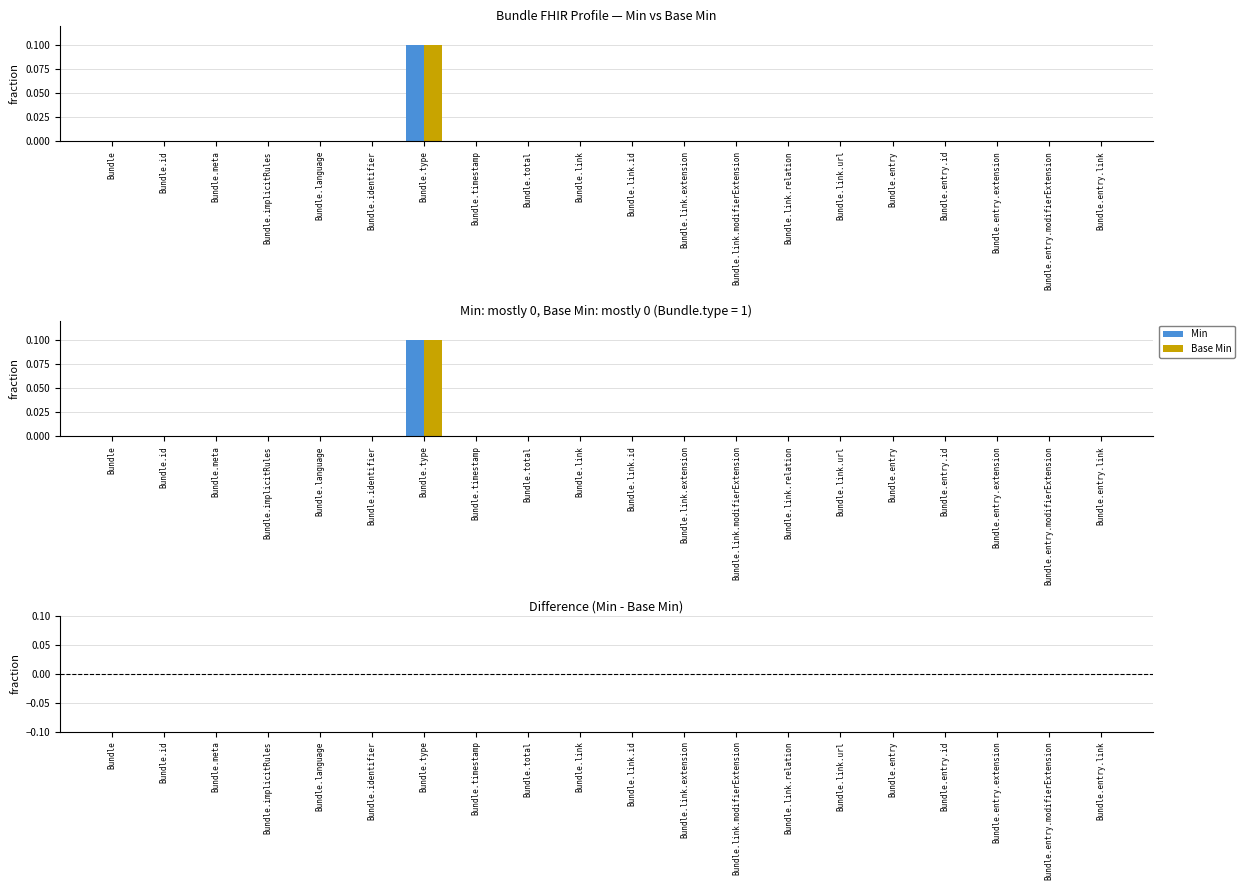

What is the label of the 6th bar from the left?

Bundle.identifier